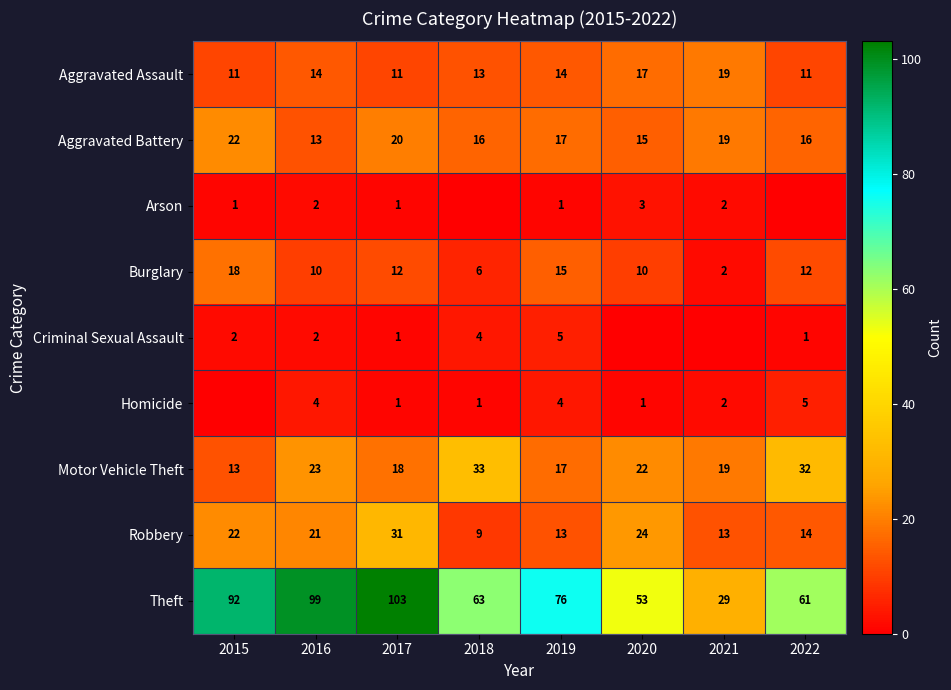

Which category has the lowest value across all series?

2018